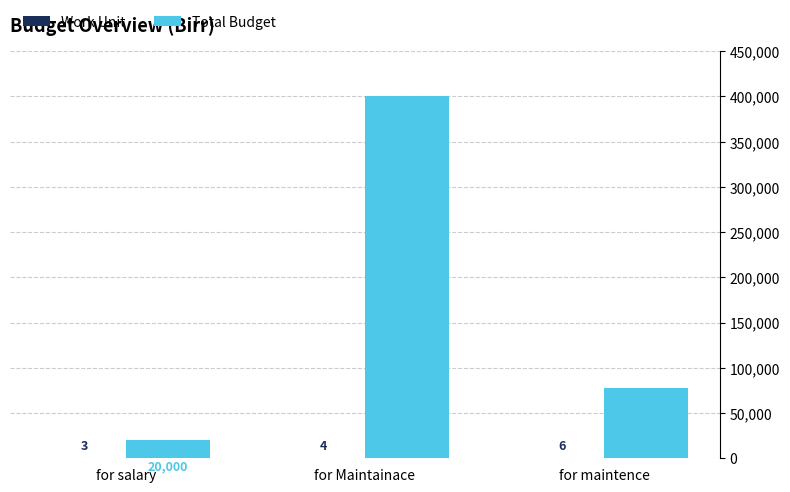

What is the greatest value displayed?

400000